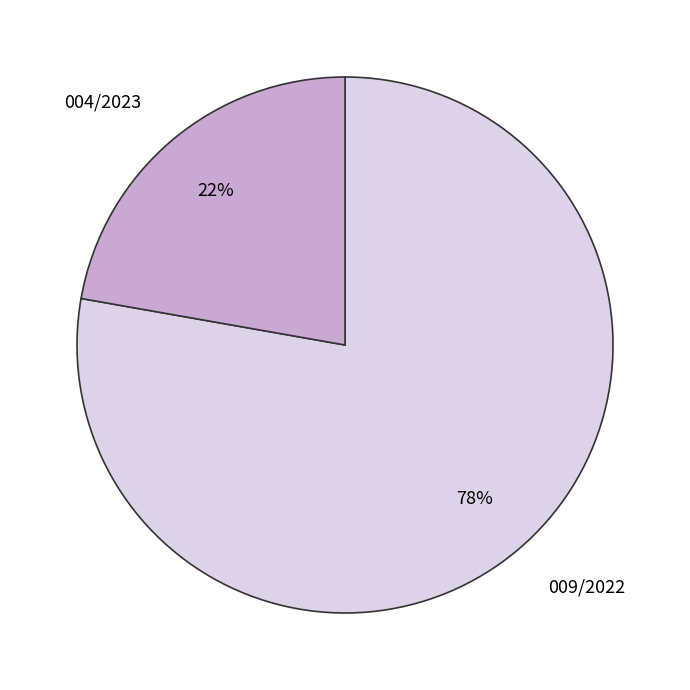

To the nearest percent, what is the combined percentage of 004/2023 and 009/2022?

100%